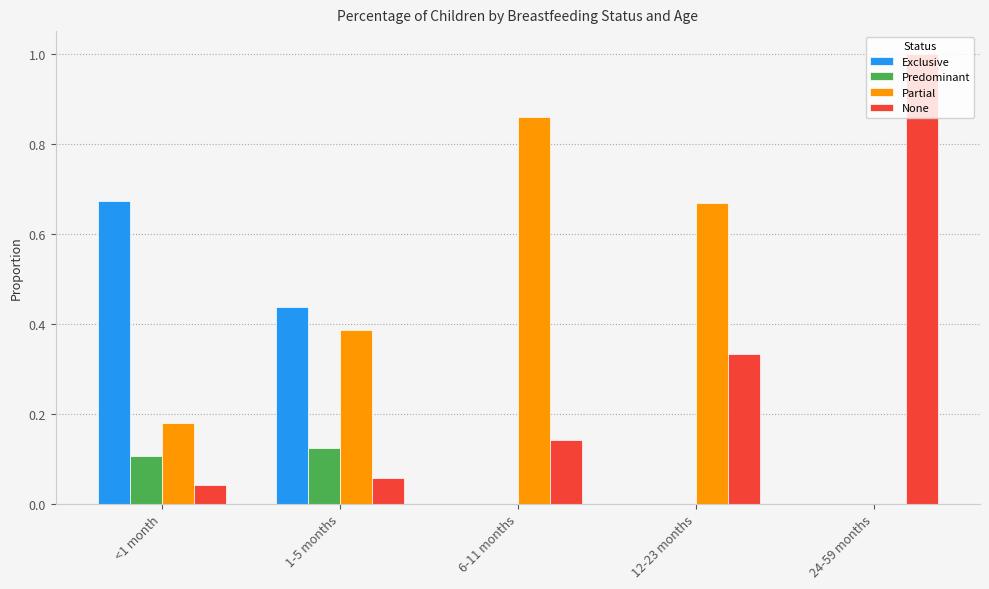

What is the total value across all series at 6-11 months?

1.0